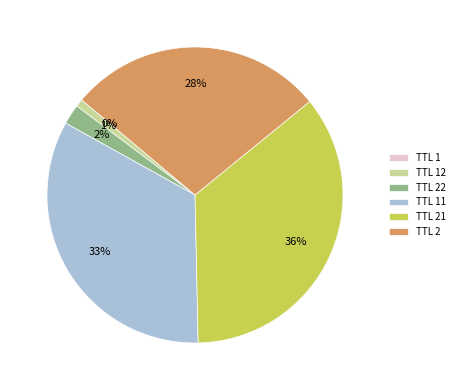

Which category has the biggest portion of the pie?

TTL 21